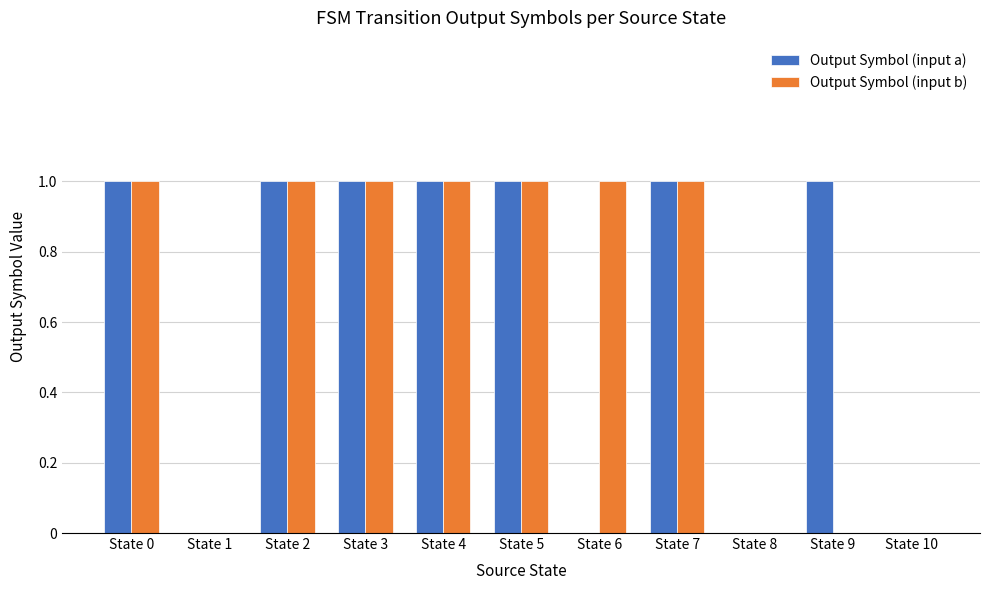

Is it true that Output Symbol (input b) equals 0 at State 10?

True